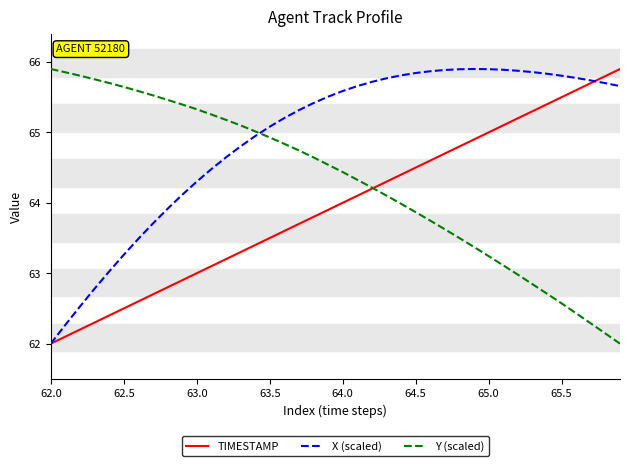

Which series ends up on top after the final intersection of X (scaled) and Y (scaled)?

X (scaled)